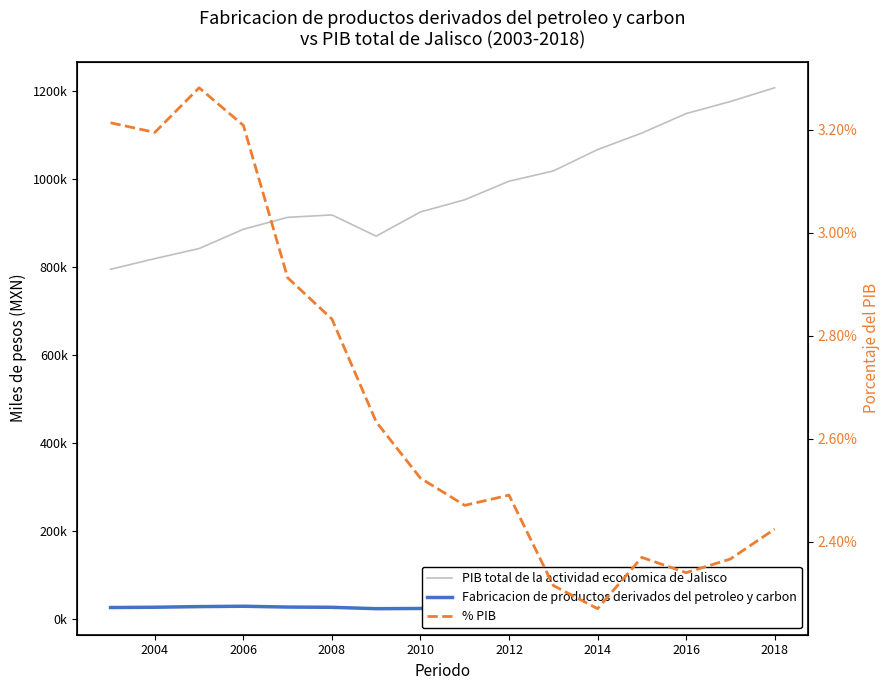

Does the chart display data point markers on the line(s)?

No